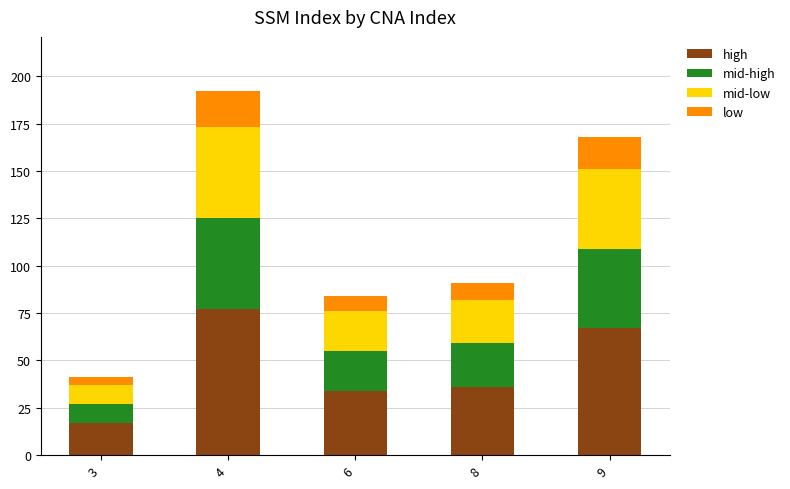

How many distinct data groups are displayed?

4